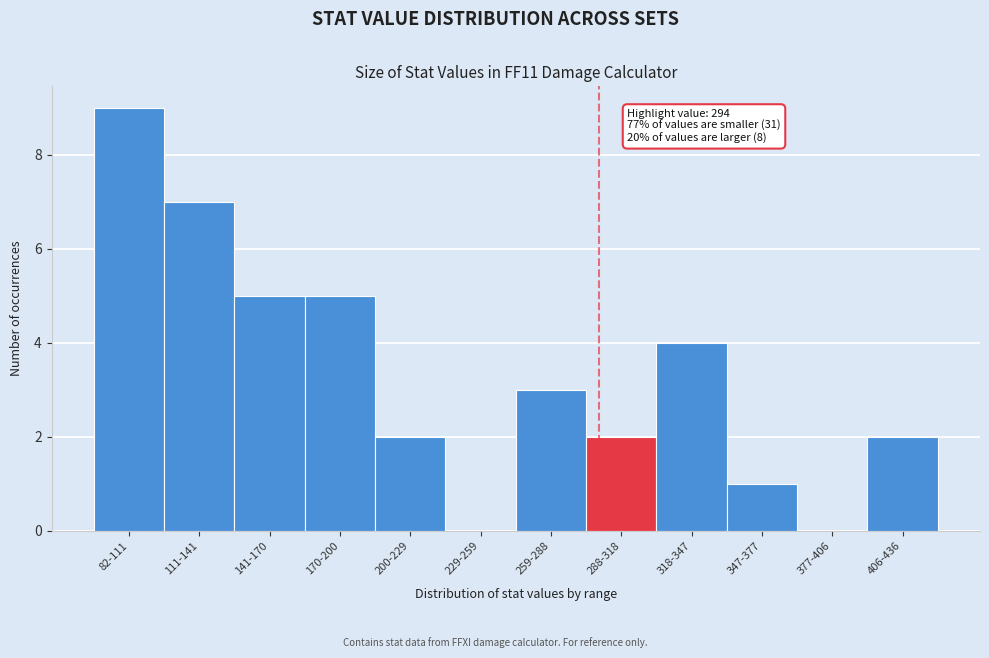

Reading right to left, extract all data points from this chart.

406-436=2	377-406=0	347-377=1	318-347=4	288-318=2	259-288=3	229-259=0	200-229=2	170-200=5	141-170=5	111-141=7	82-111=9